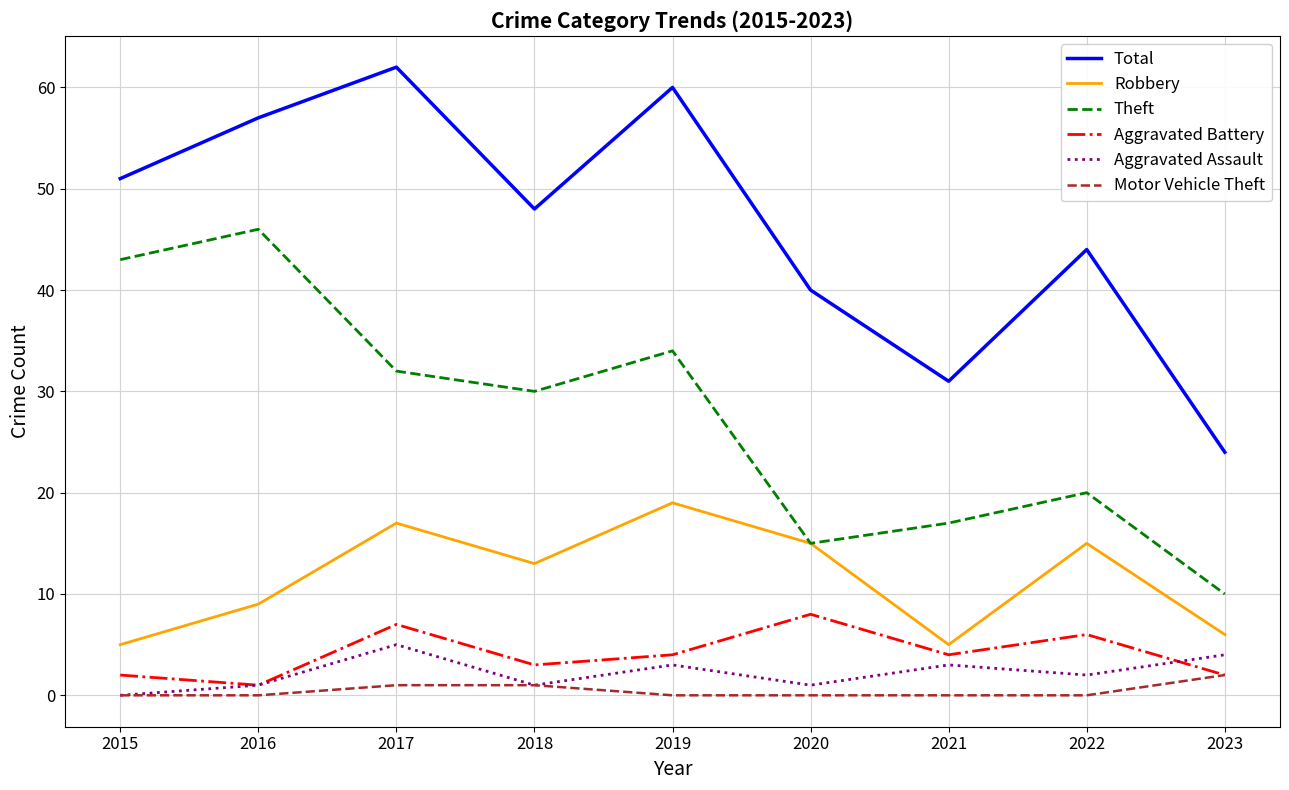

True or false: Aggravated Assault has a value of -3 at 2015.

False